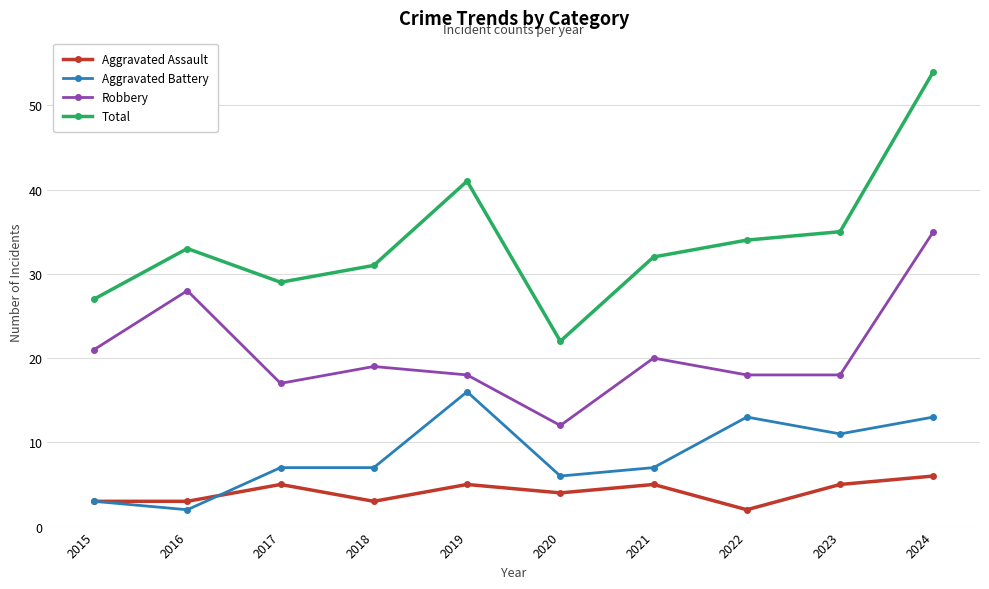

Where does the Robbery series first go above 19?

2015